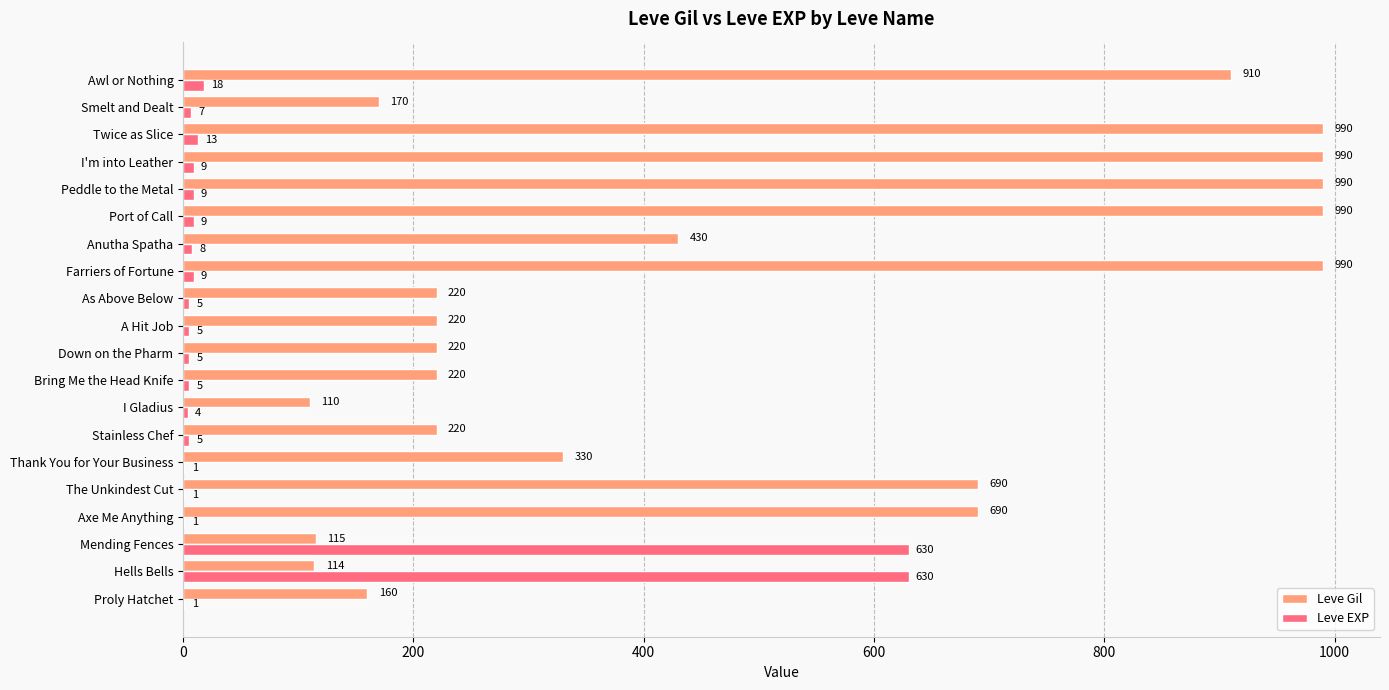

Is it true that Leve EXP equals 9 at Farriers of Fortune?

True